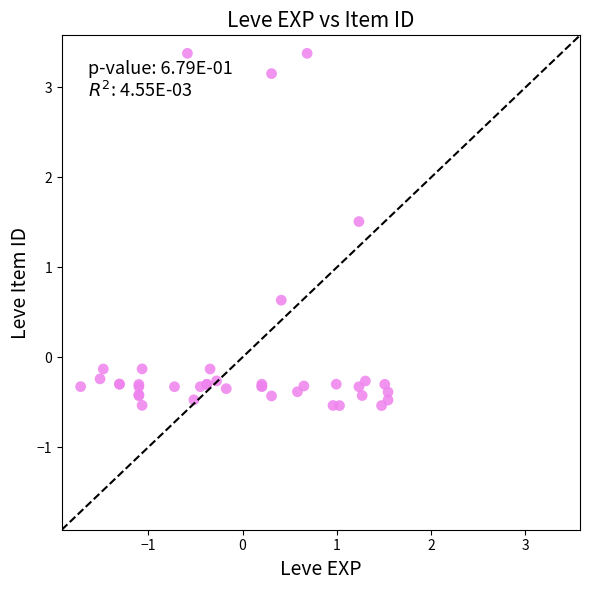

What Y value in the scatter plot is closest to 1?

0.6